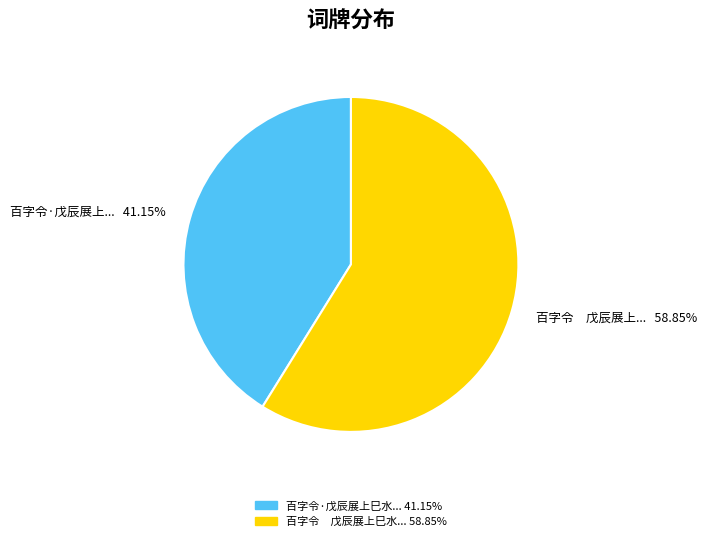

Is there a majority slice in this chart?

Yes